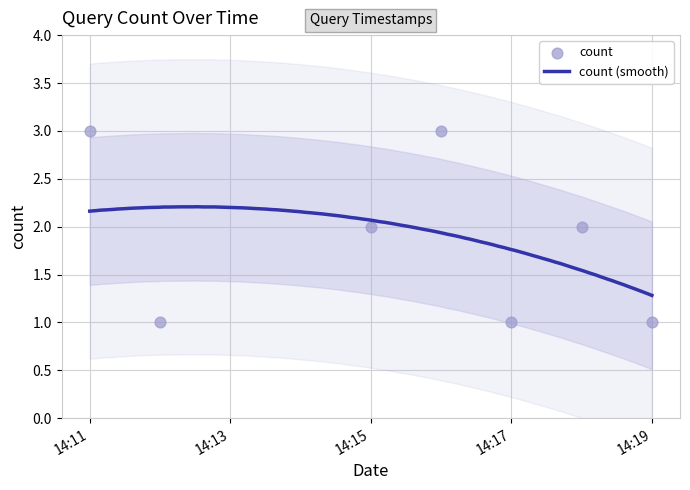

What is the change in value from 2019-06-14 14:17:00 to 2019-06-14 14:18:00?

+1